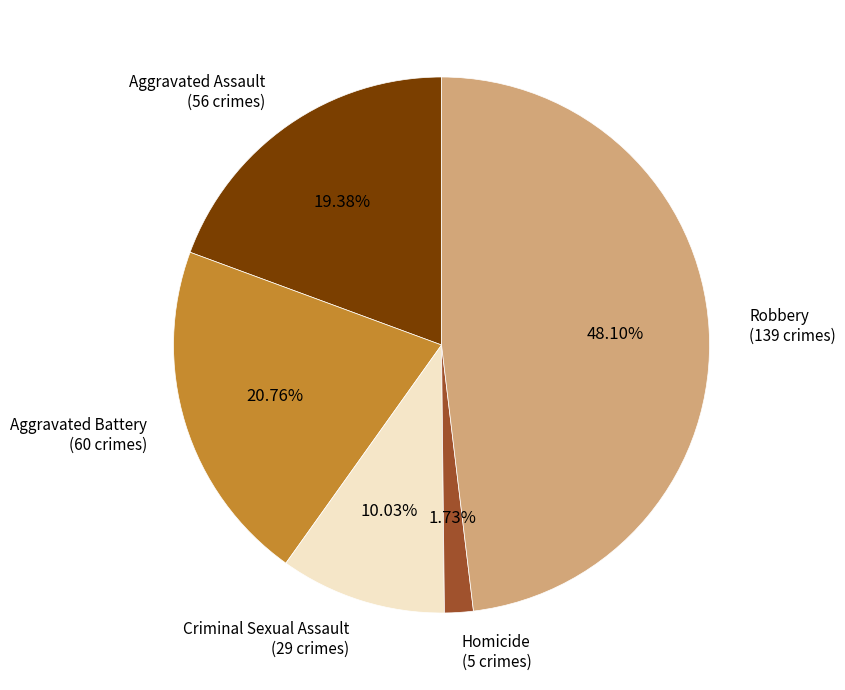

Is there any slice that represents more than half of the pie?

No